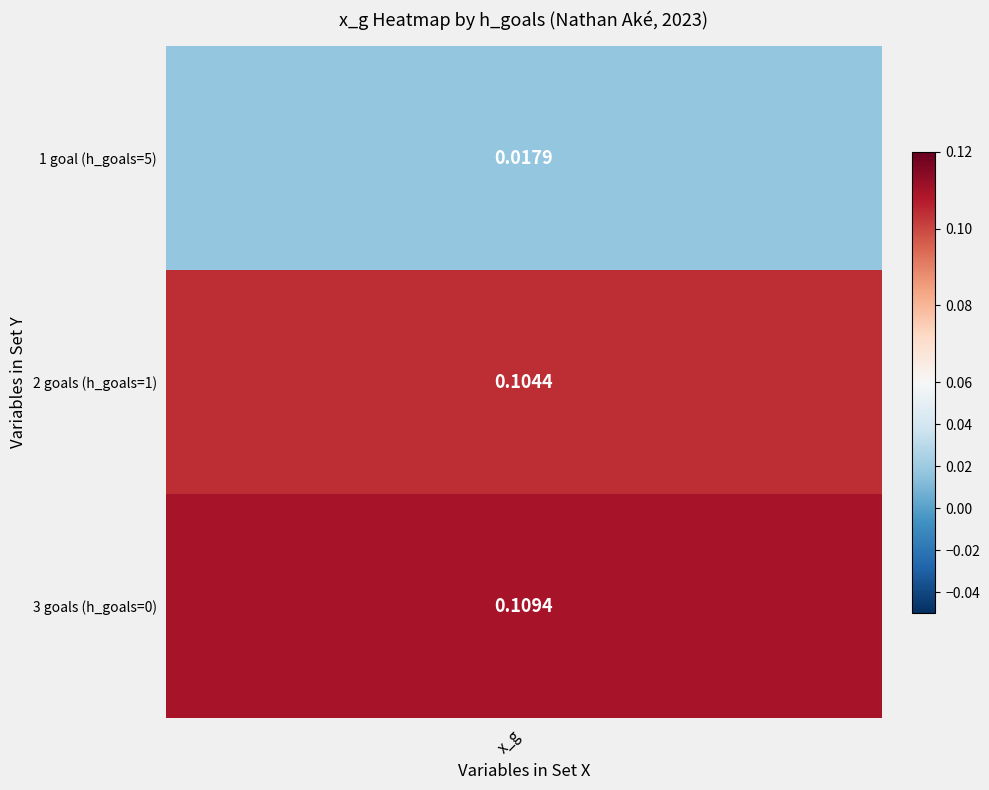

Reading left to right, transcribe all the data shown in this chart.

0.0	0.1	0.1